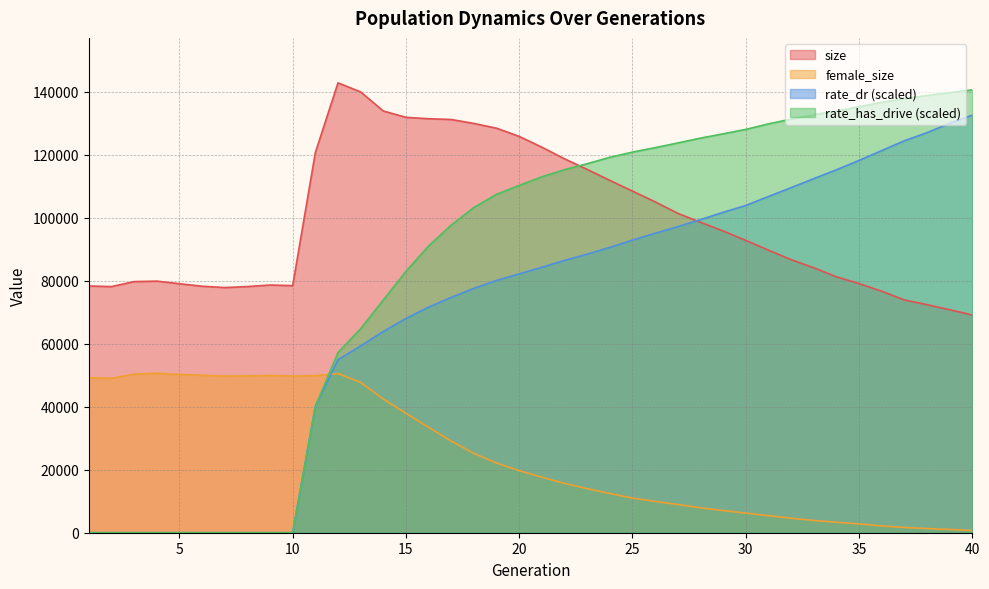

Which series changed the most between 21 and 25?

size